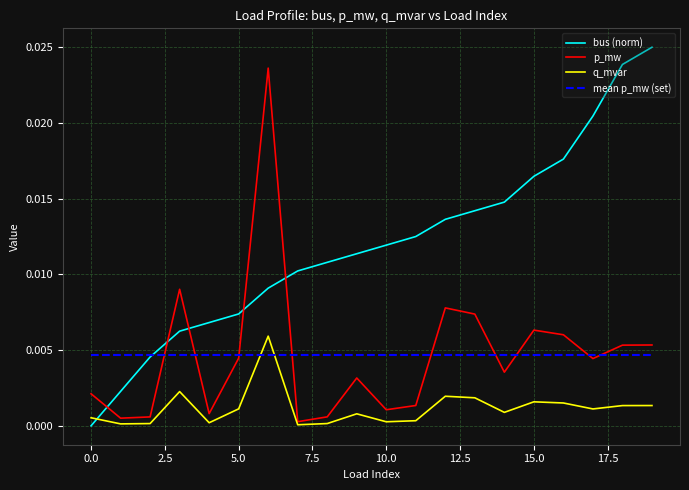

Rank the series by their maximum value, from lowest to highest.

mean p_mw (set), q_mvar, p_mw, bus (norm)